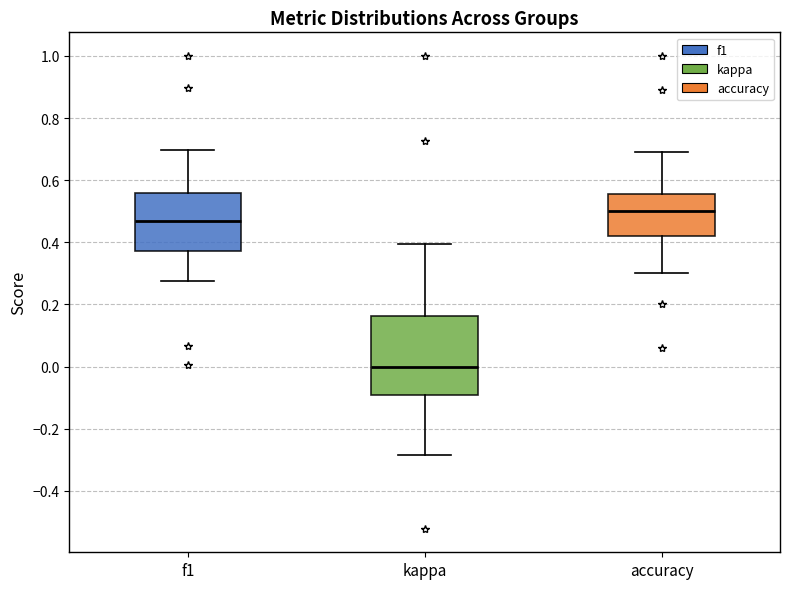

Reading left to right, read every box against the y-axis: the position of its median line, the range the box covers, and the ends of its whiskers. The values are not printed on the chart, so give them approximately, as read against the axis.

f1: median 0.46, box 0.38 to 0.56, whiskers 0.28 to 0.70
kappa: median 0.00, box -0.10 to 0.16, whiskers -0.28 to 0.40
accuracy: median 0.50, box 0.42 to 0.56, whiskers 0.30 to 0.70